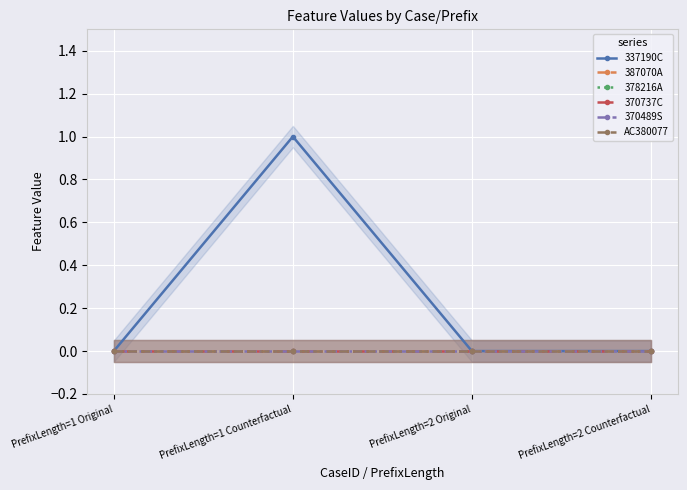

What is the maximum value shown in the chart?

1